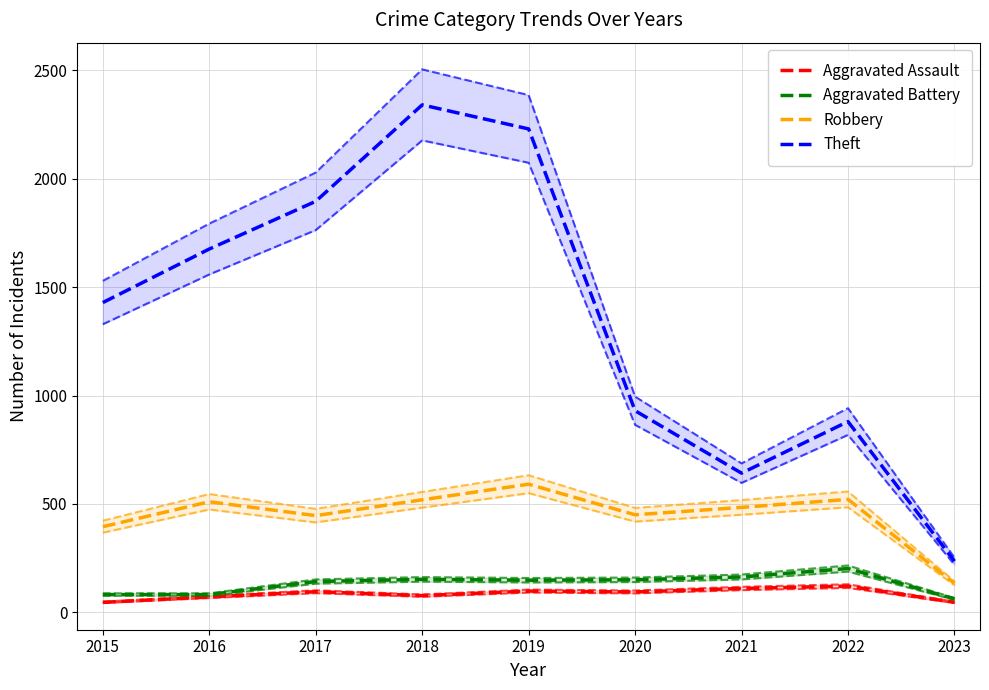

Which series has the largest total across all categories?

Theft